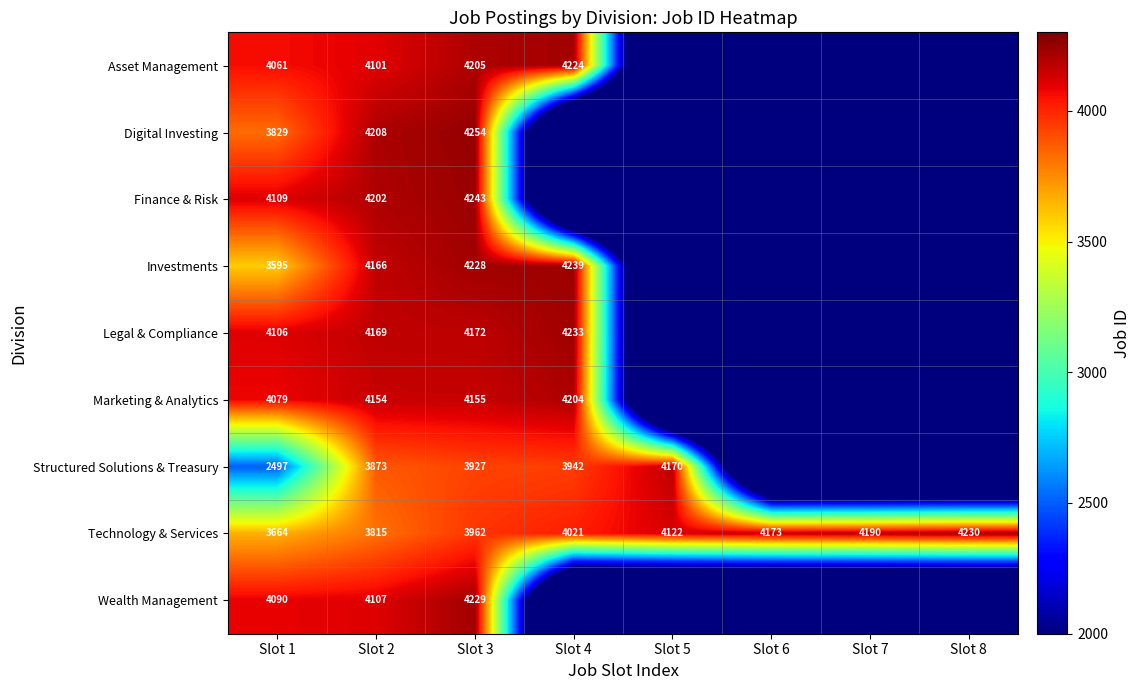

What is the sum of the Digital Investing values at Slot 1 and Slot 3?

8083